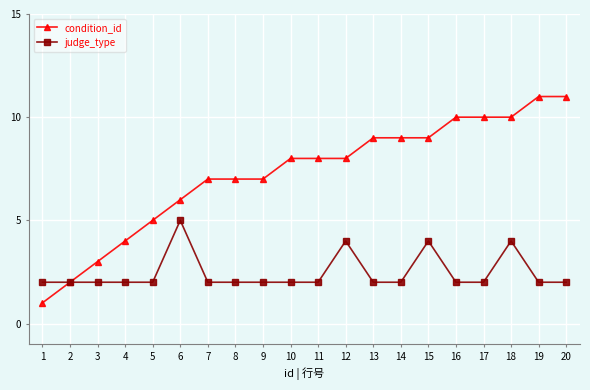

Which series has the largest total across all categories?

condition_id